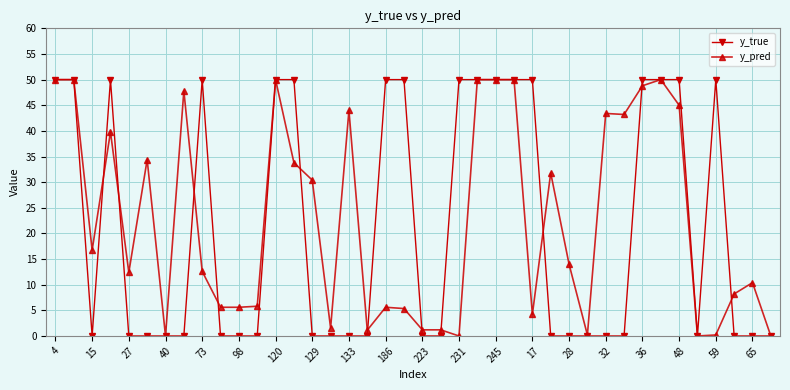

What is the value of the y_pred point at the 5th from the left?

12.4